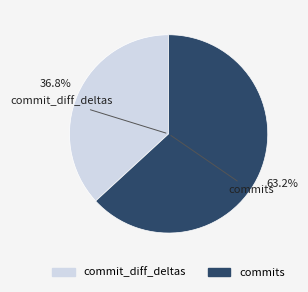

Which category has the biggest portion of the pie?

commits